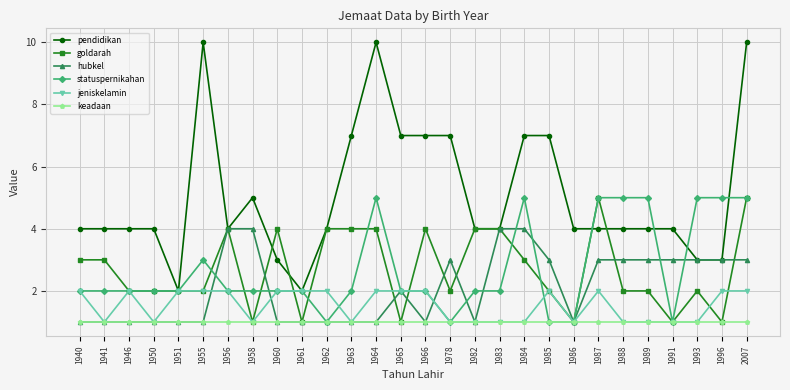

What is the average value of the keadaan series?

1